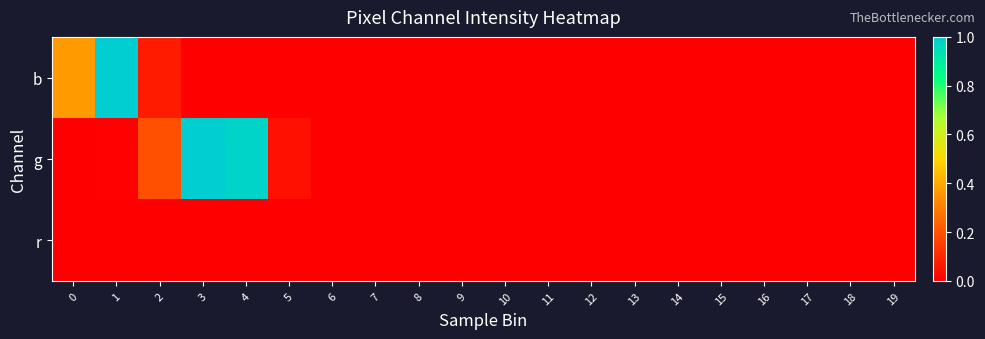

Reading left to right, extract all data points from this chart.

b: 0=0.4	1=1.0	2=0.1	3=0.0	4=0.0	5=0.0	6=0.0	7=0.0	8=0.0	9=0.0	10=0.0	11=0.0	12=0.0	13=0.0	14=0.0	15=0.0	16=0.0	17=0.0	18=0.0	19=0.0
g: 0=0.0	1=0.0	2=0.2	3=1.0	4=1.0	5=0.0	6=0.0	7=0.0	8=0.0	9=0.0	10=0.0	11=0.0	12=0.0	13=0.0	14=0.0	15=0.0	16=0.0	17=0.0	18=0.0	19=0.0
r: 0=0.0	1=0.0	2=0.0	3=0.0	4=0.0	5=0.0	6=0.0	7=0.0	8=0.0	9=0.0	10=0.0	11=0.0	12=0.0	13=0.0	14=0.0	15=0.0	16=0.0	17=0.0	18=0.0	19=0.0